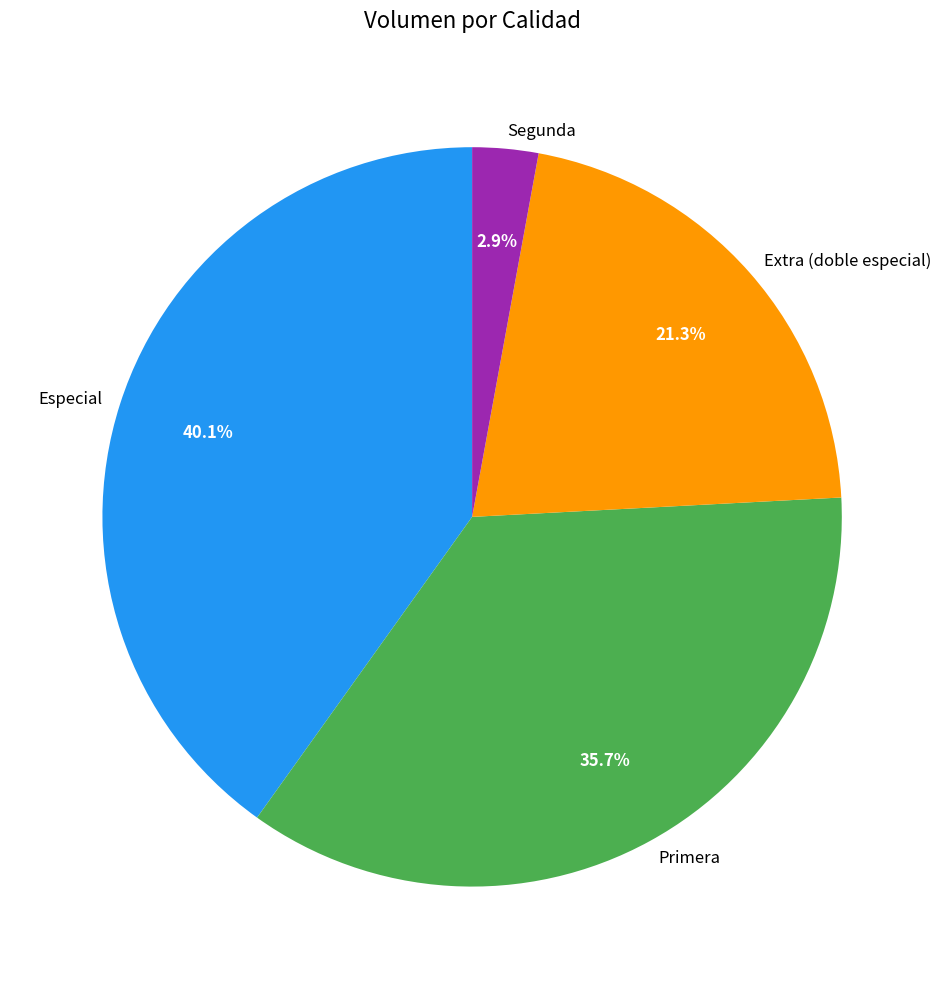

True or false: Especial accounts for 9% of the total.

False